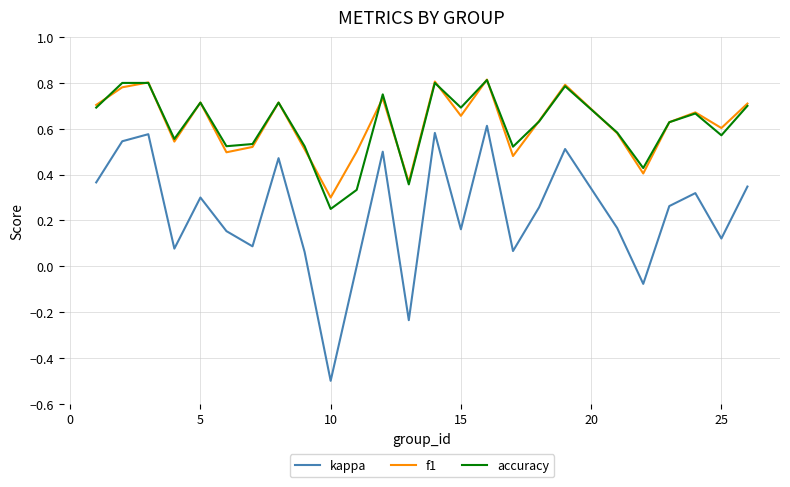

Which series has the largest range (max minus min)?

kappa